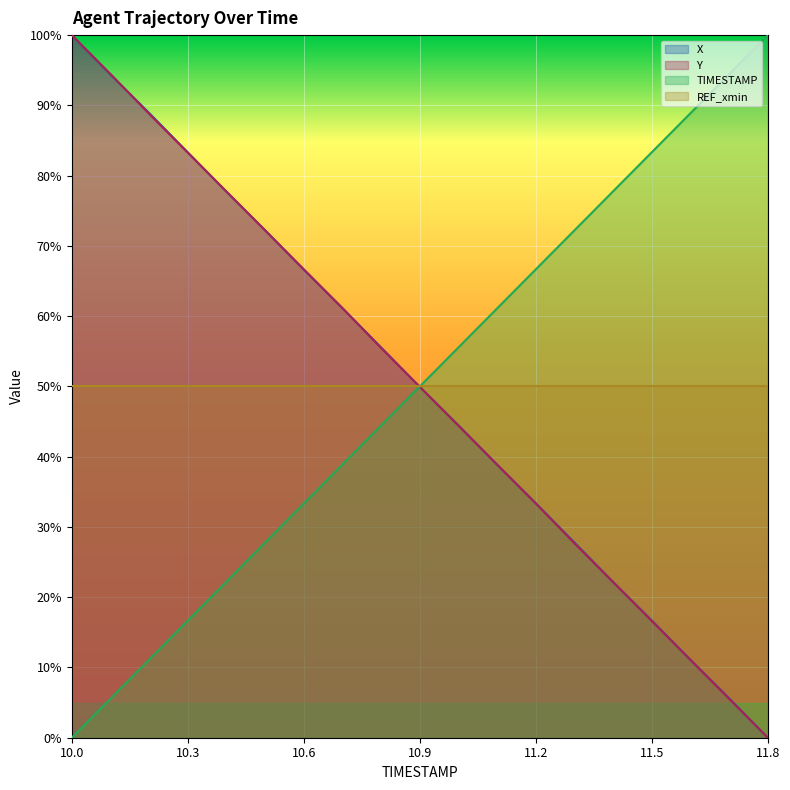

How many values in Y are above zero?

18